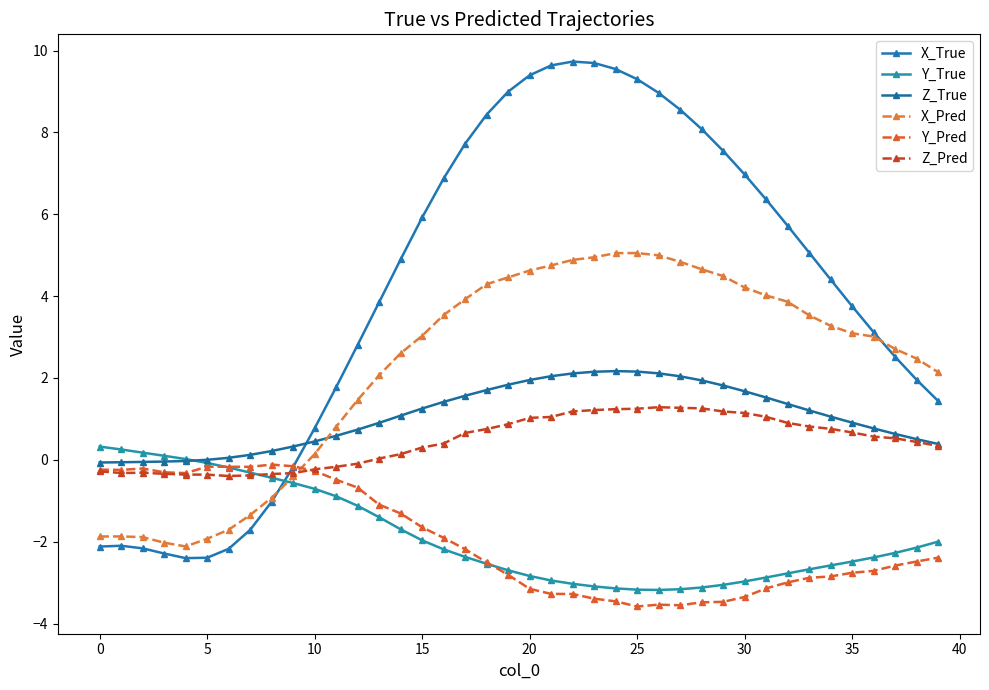

How many intersections are there between X_Pred and Z_Pred?

1